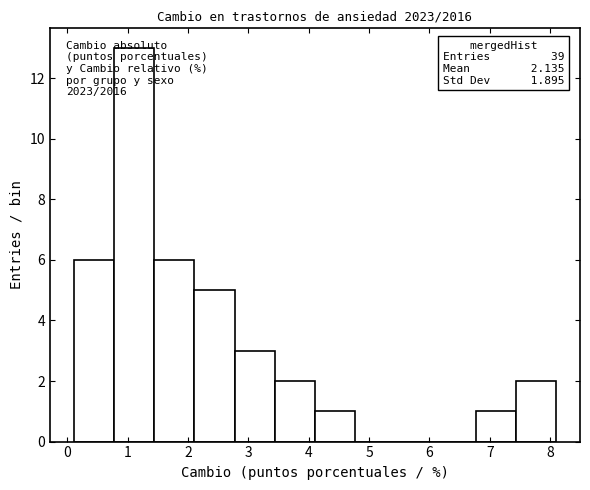

Which range on the x-axis has the tallest bar?

0.8 to 1.4